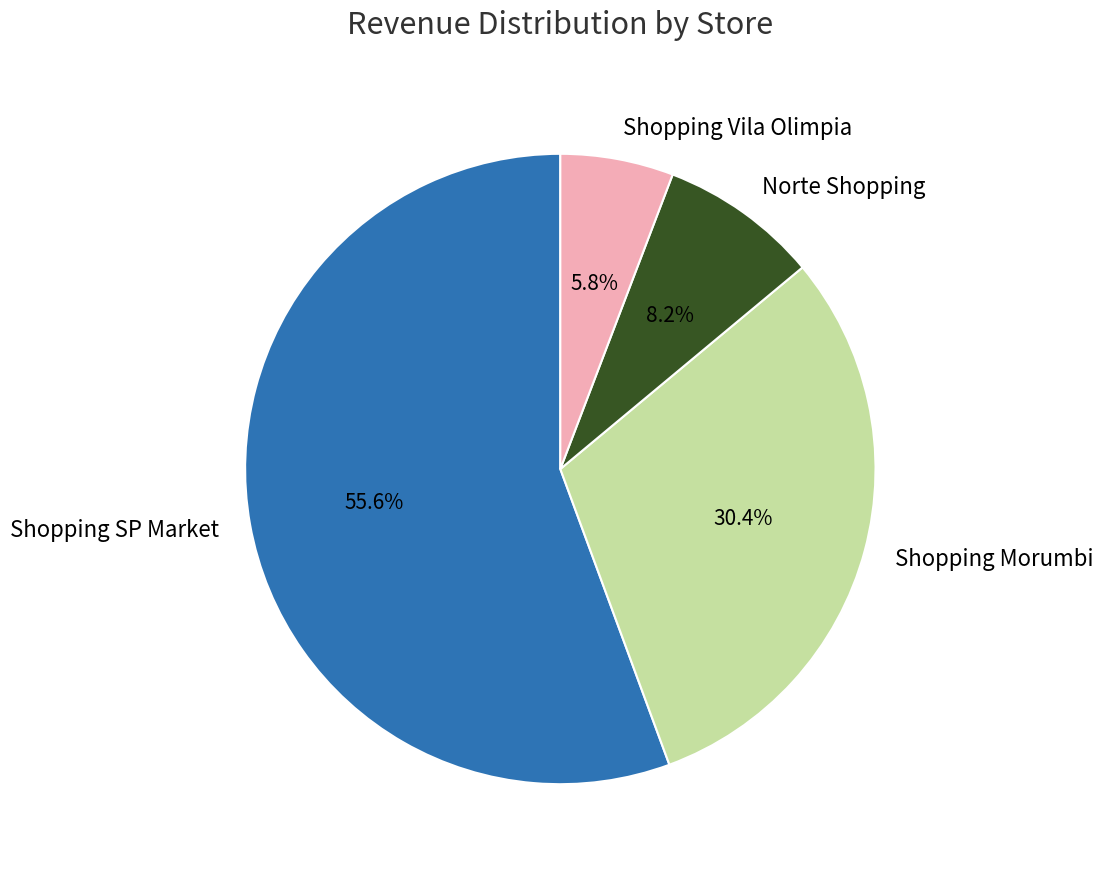

What is the smallest slice in the pie chart?

Shopping Vila Olimpia